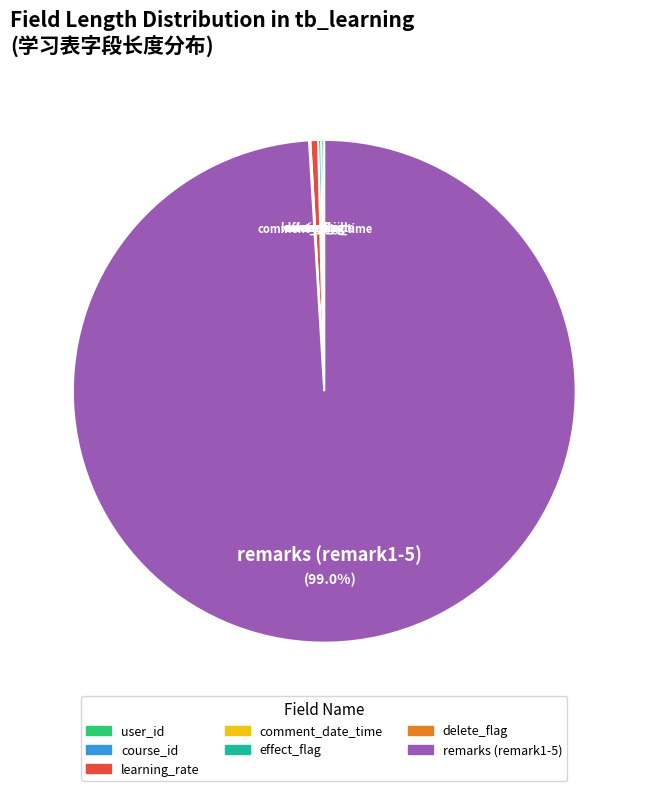

Does any single category account for the majority?

Yes